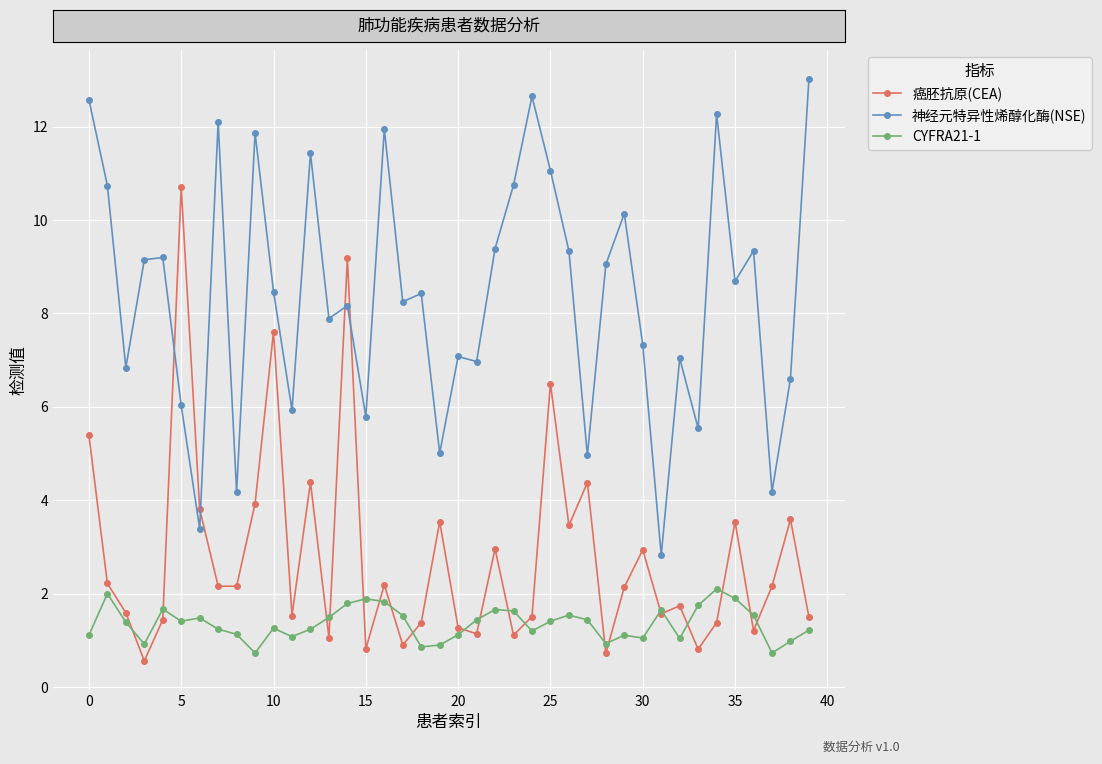

How many interior local valleys does the 神经元特异性烯醇化酶(NSE) series have?

14